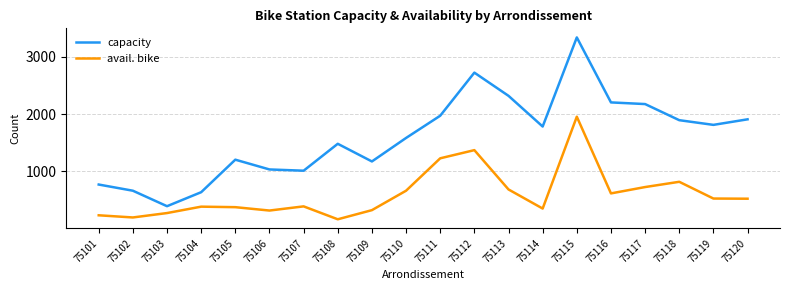

Which series has the largest range (max minus min)?

capacity